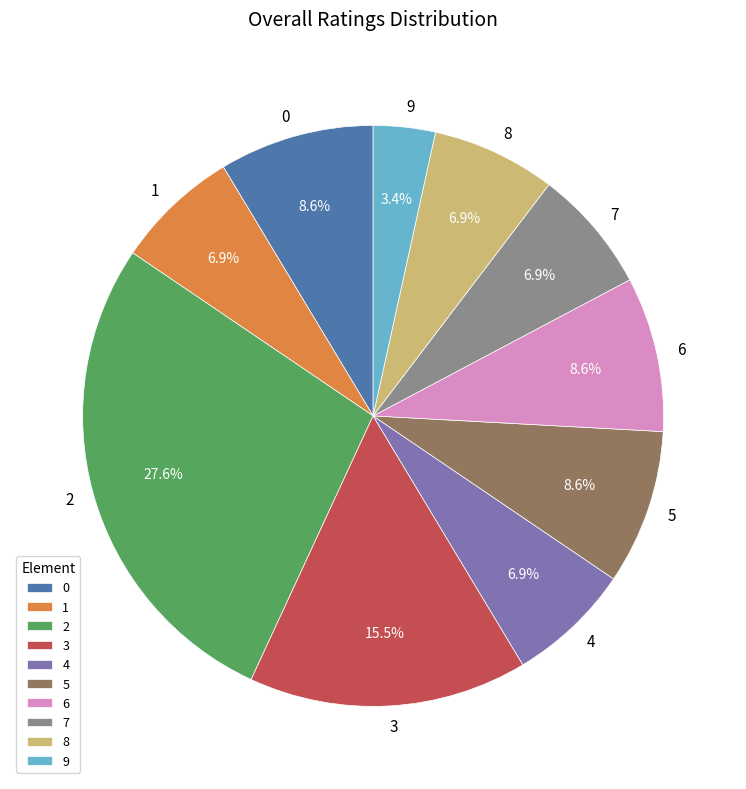

Does any single category account for the majority?

No